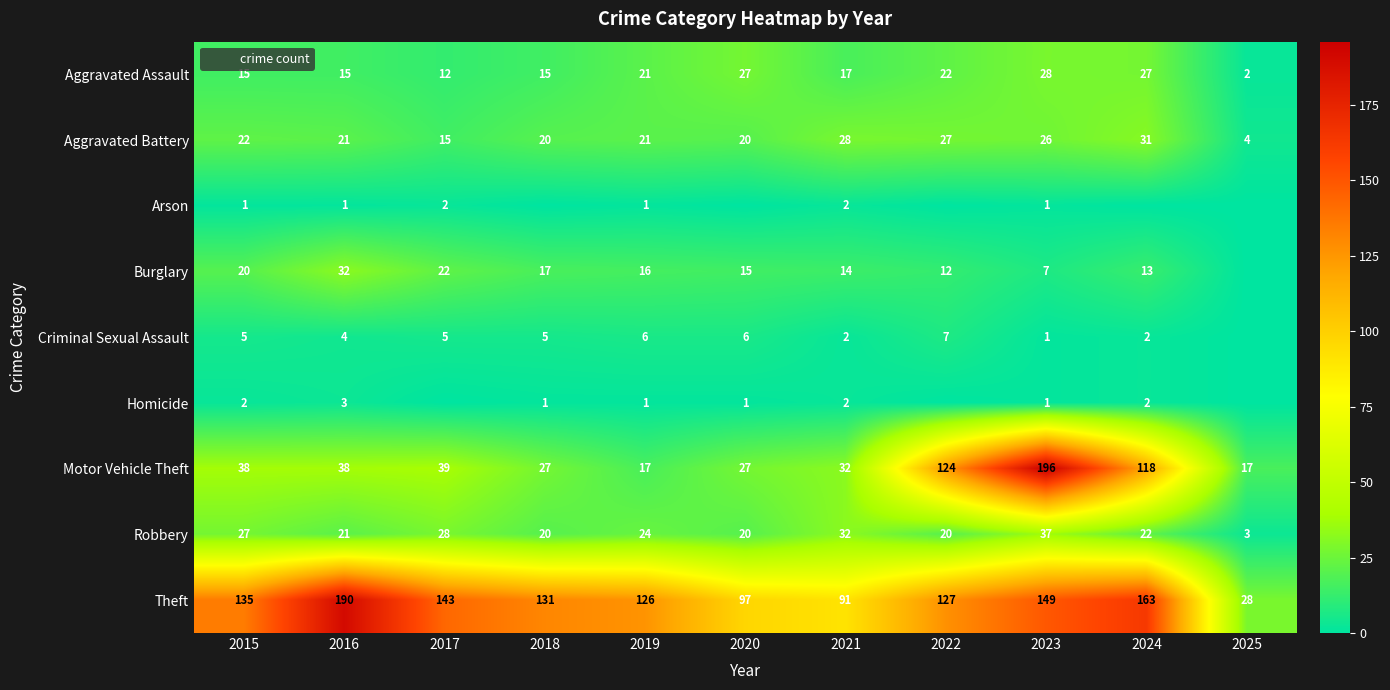

What is the difference between the maximum and minimum values in the Aggravated Assault series?

26